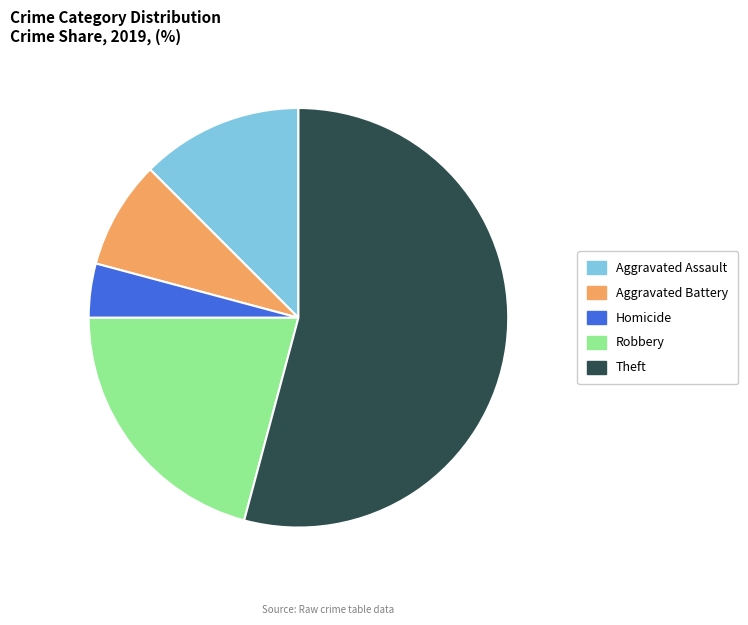

Which category accounts for the majority?

Theft